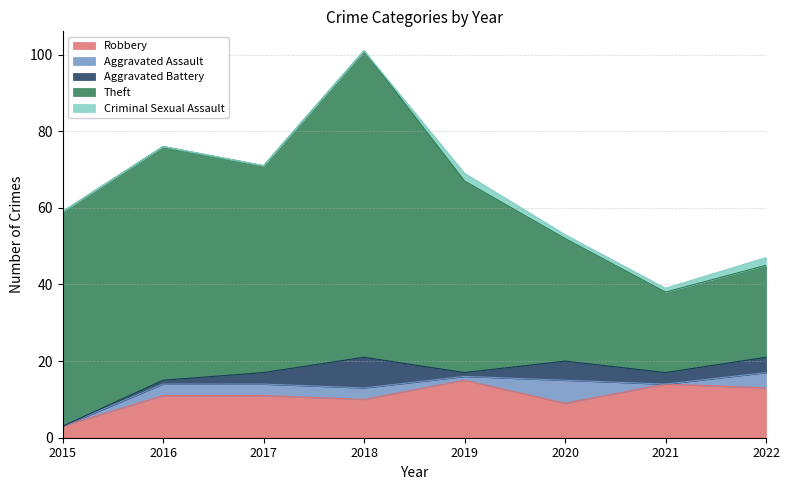

Count the Criminal Sexual Assault values in the range 0 to 2.

8